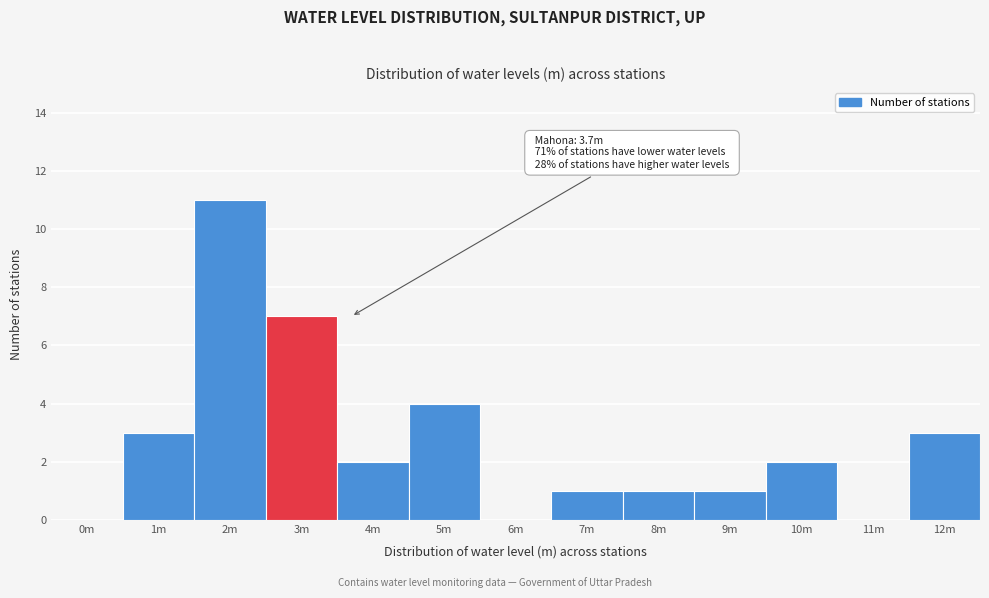

Reading right to left, transcribe all the data shown in this chart.

12m=3	11m=0	10m=2	9m=1	8m=1	7m=1	6m=0	5m=4	4m=2	3m=7	2m=11	1m=3	0m=0